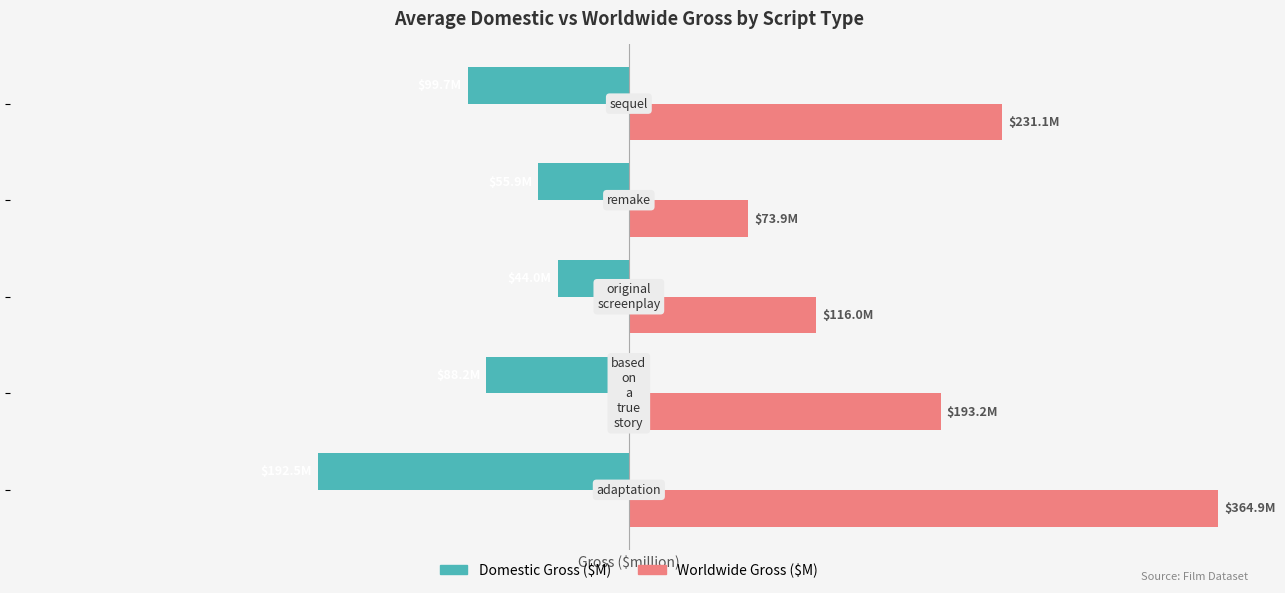

At how many categories does at least one series exceed 0?

5